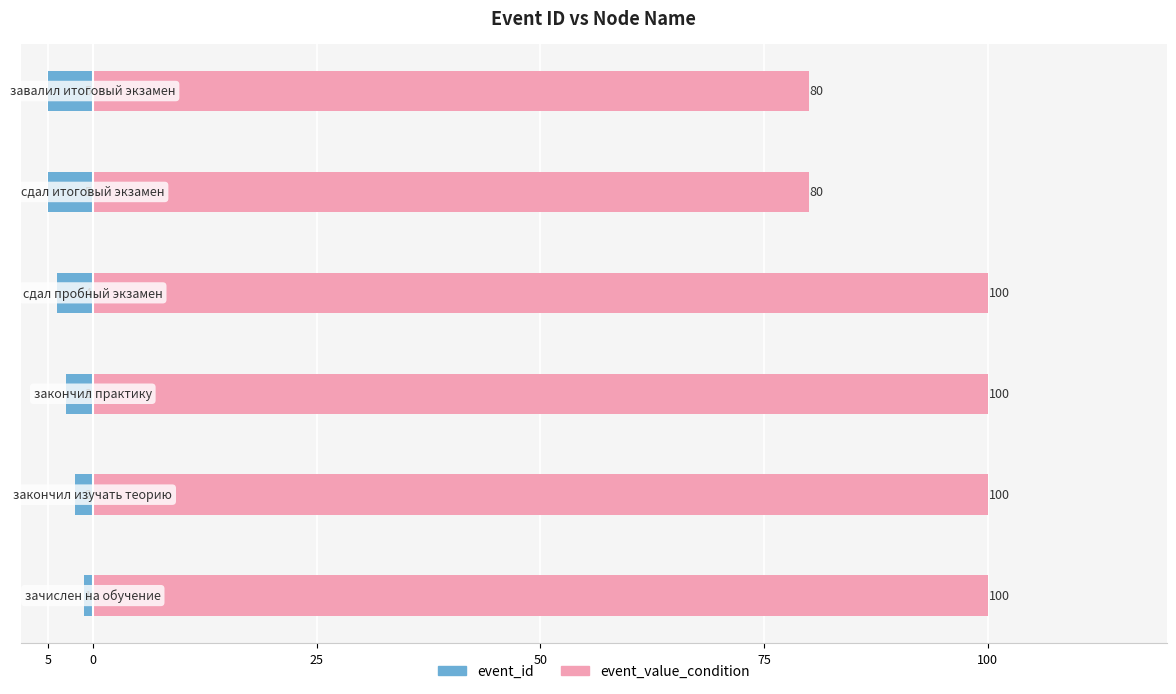

True or false: event_id has a value of -3 at 25.

True